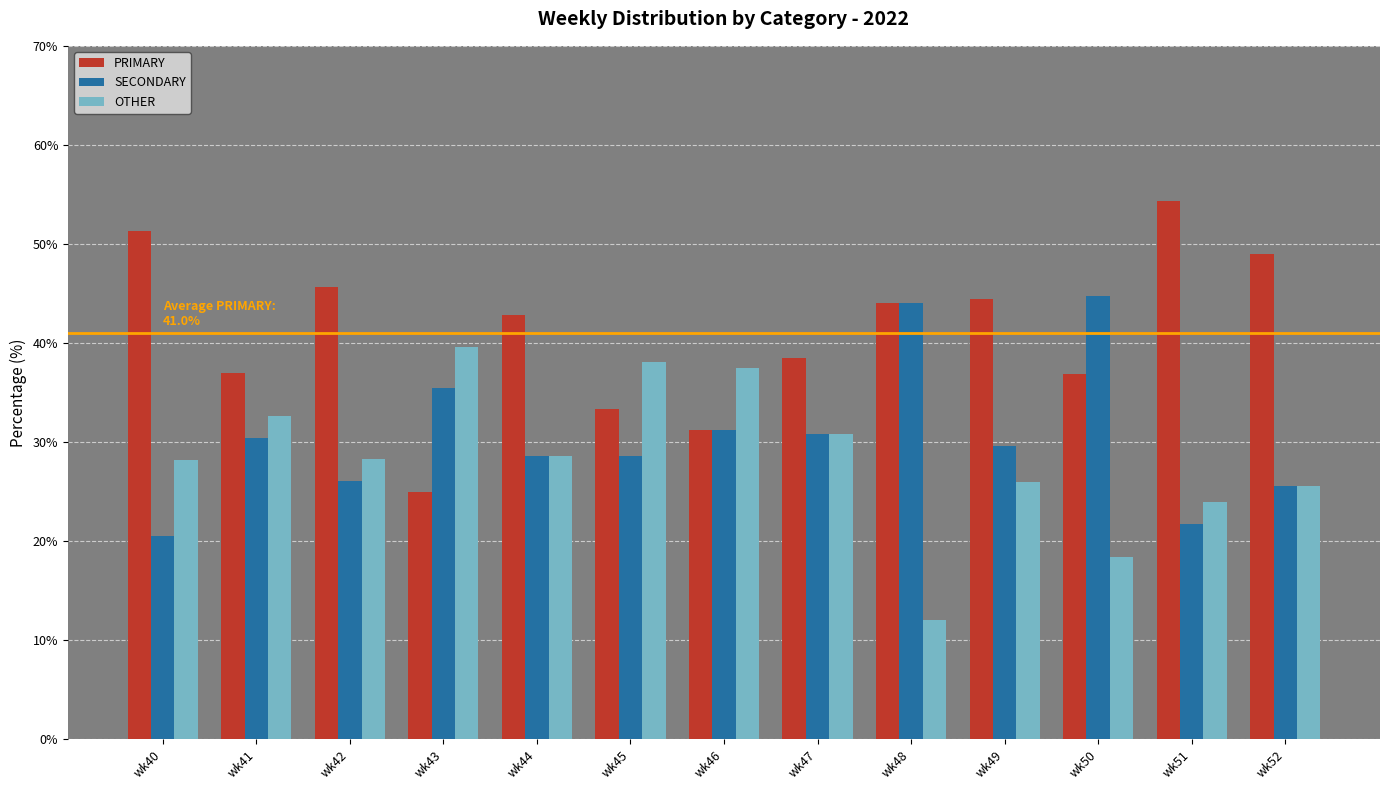

At which category does the chart reach its peak across all series?

wk51